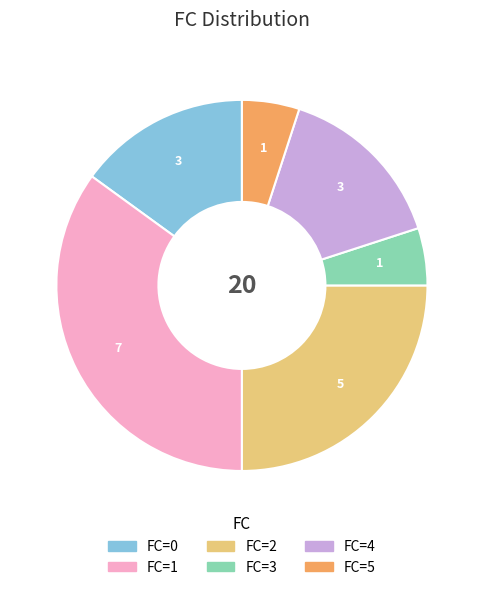

True or false: FC=1 accounts for 35% of the total.

True